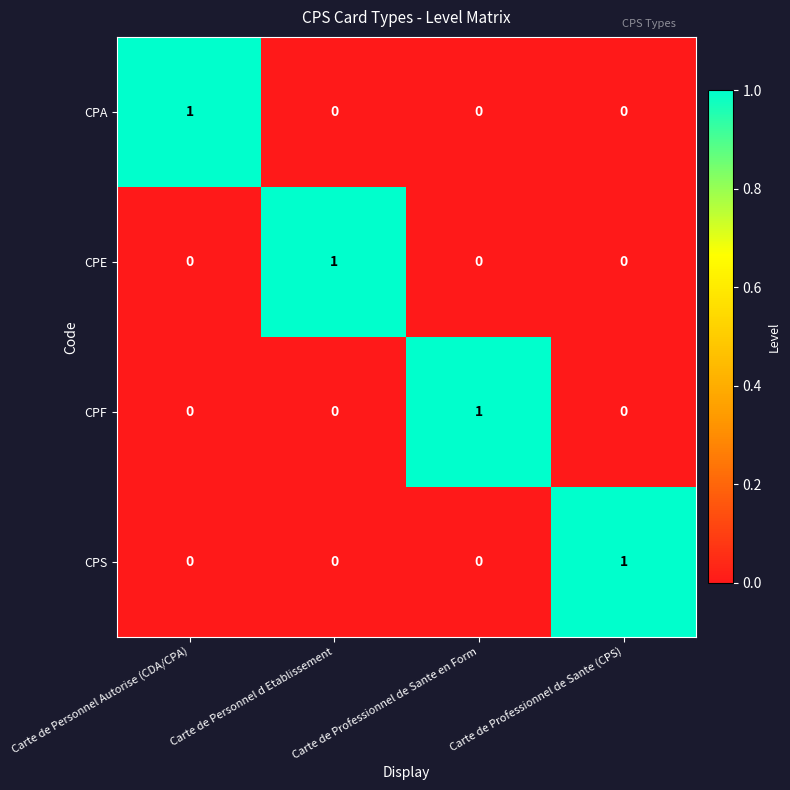

At how many categories does at least one series exceed 0?

4